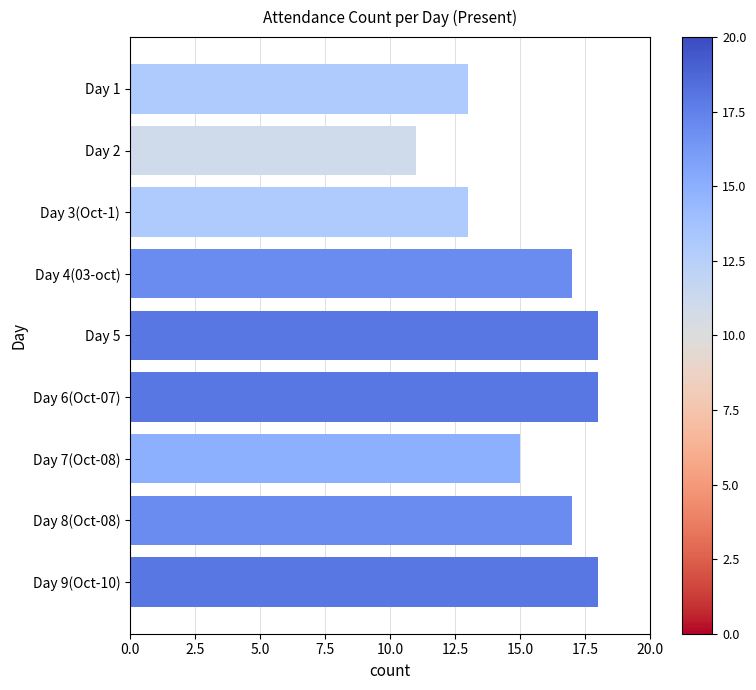

Reading top to bottom, transcribe all the data shown in this chart.

13	11	13	17	18	18	15	17	18